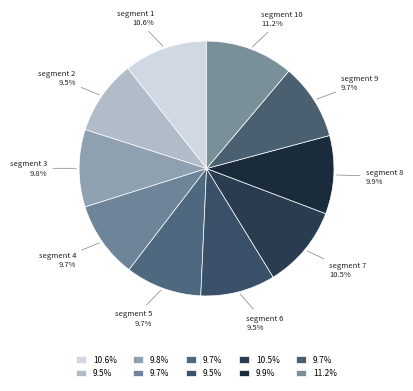

Which slice is the largest?

segment 10